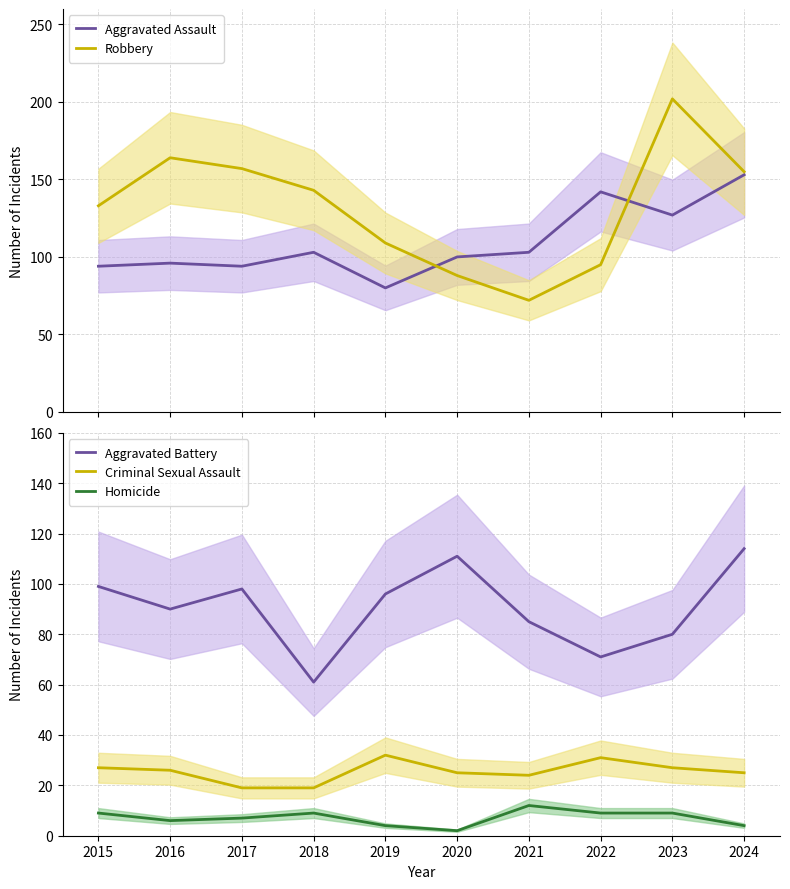

How many lines are shown in the chart?

5